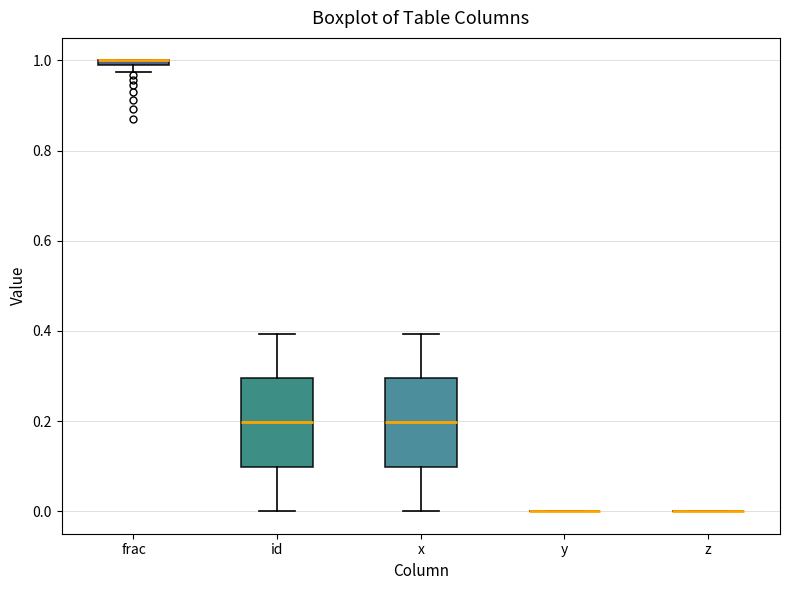

Where does the upper whisker of the box for id end on the y-axis? The values are not printed on the chart, so give them approximately, as read against the axis.

0.40